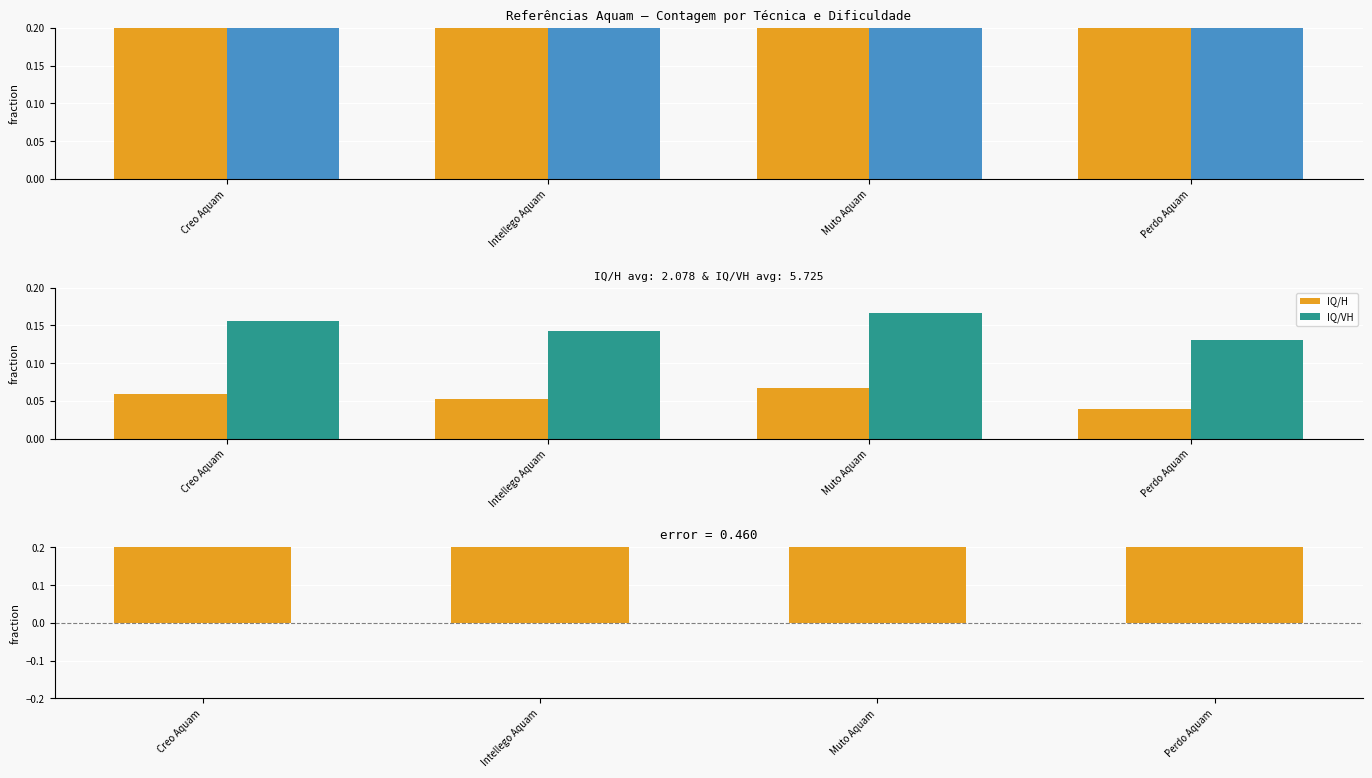

Which series changed the most between Intellego Aquam and Perdo Aquam?

difference (IQ/H - IQ/VH)